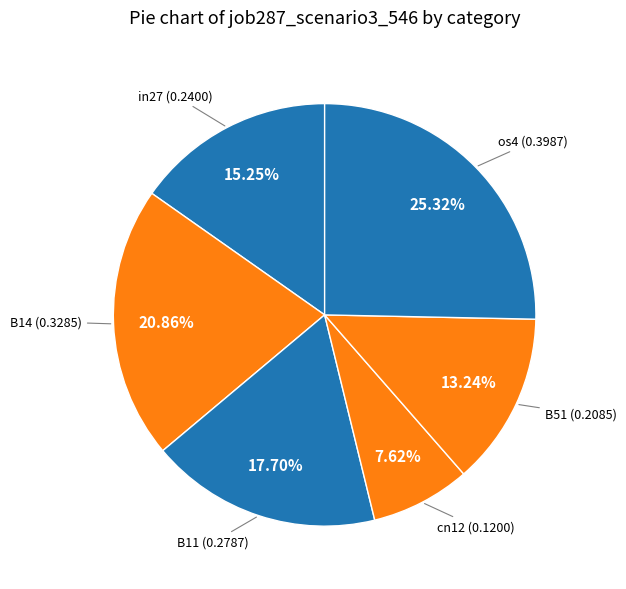

Does cn12 (0.1200) represent more than half of the total?

No